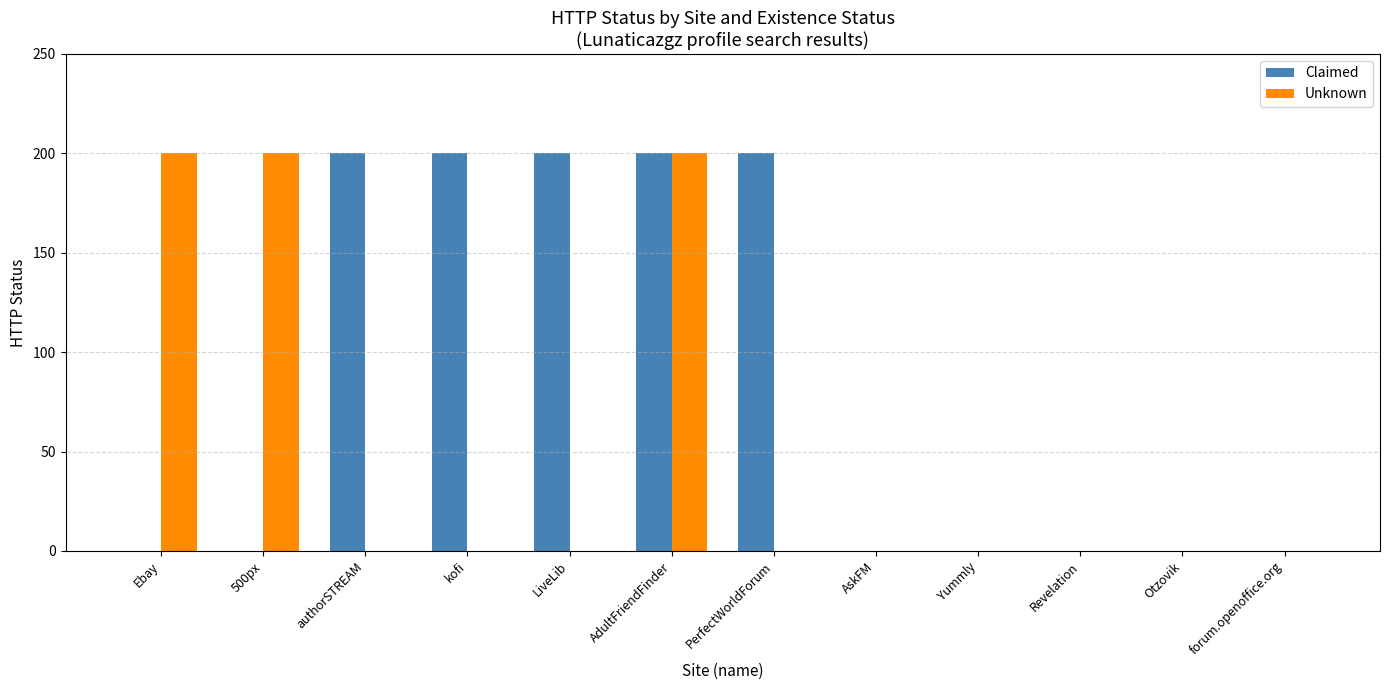

How many groups of bars are there?

12